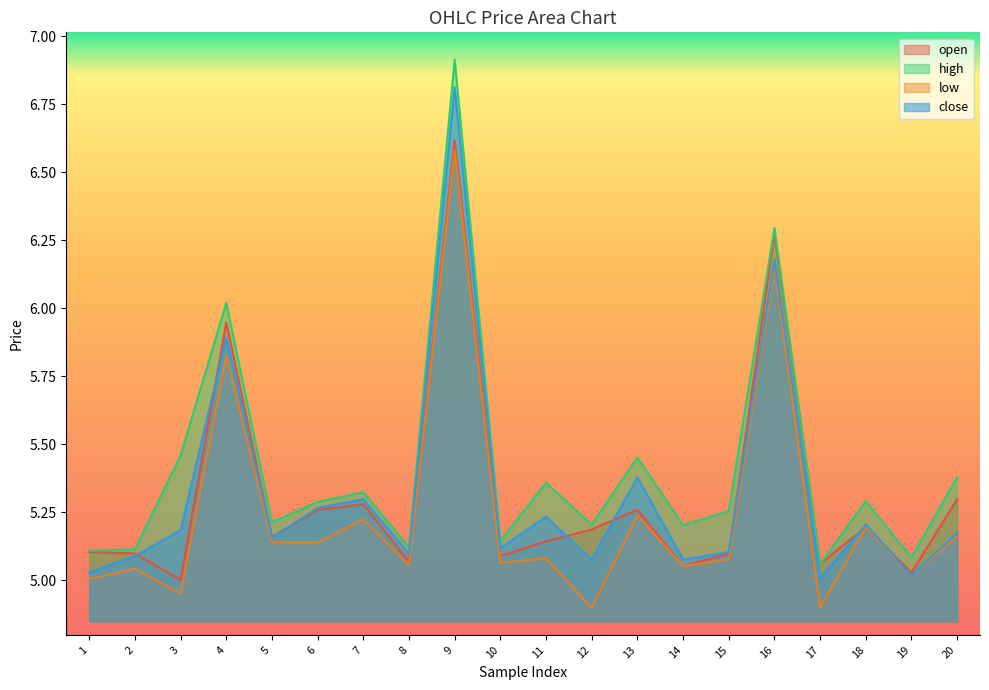

Count the number of categories in the chart.

20